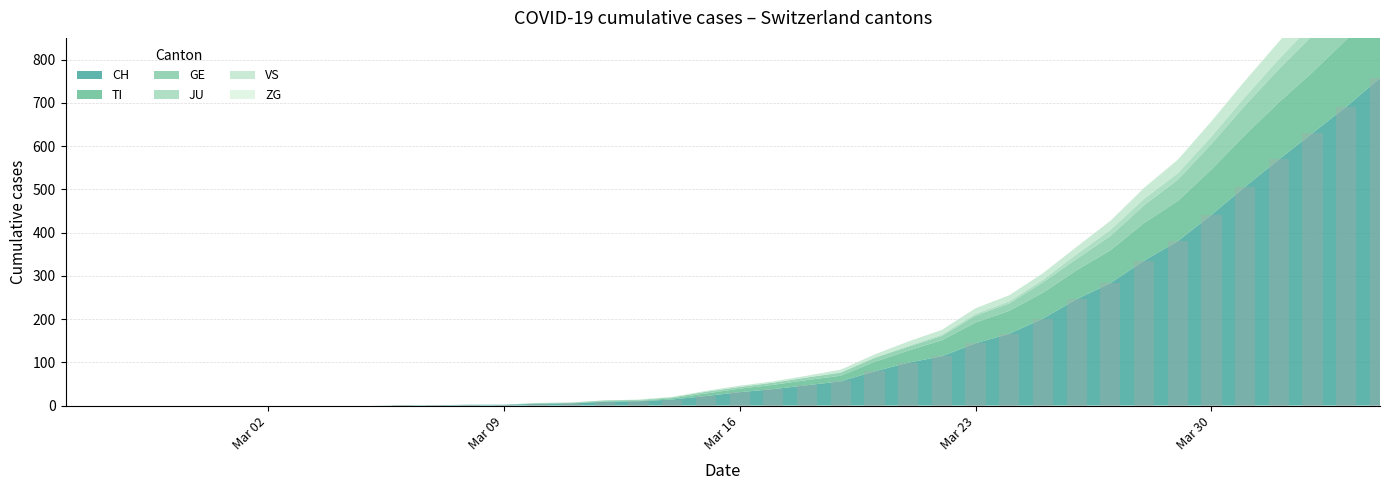

How many categories are shown in the chart?

40